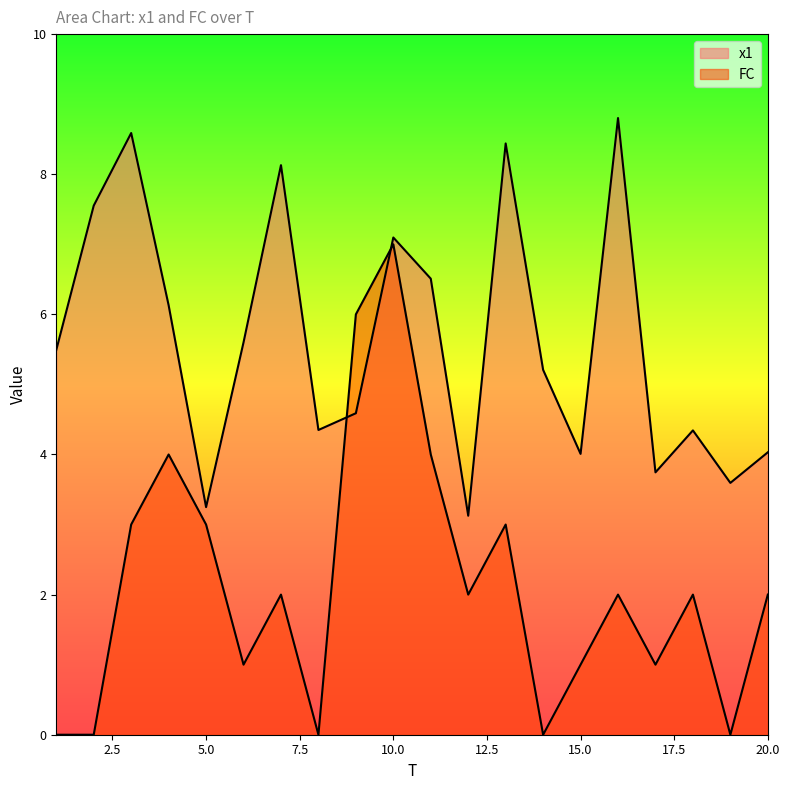

Which category has the highest value across all series?

16